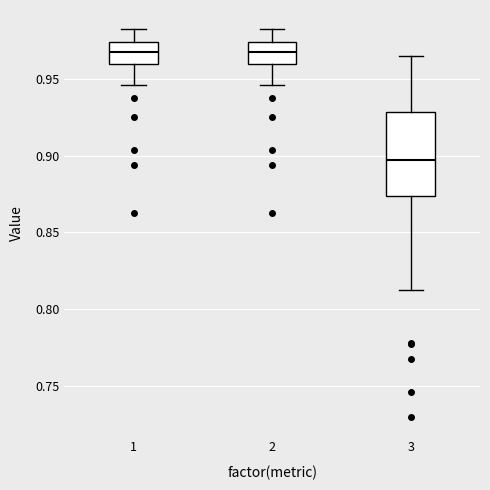

Where does the lower whisker of the box at x = 2 end on the y-axis? The values are not printed on the chart, so give them approximately, as read against the axis.

0.945